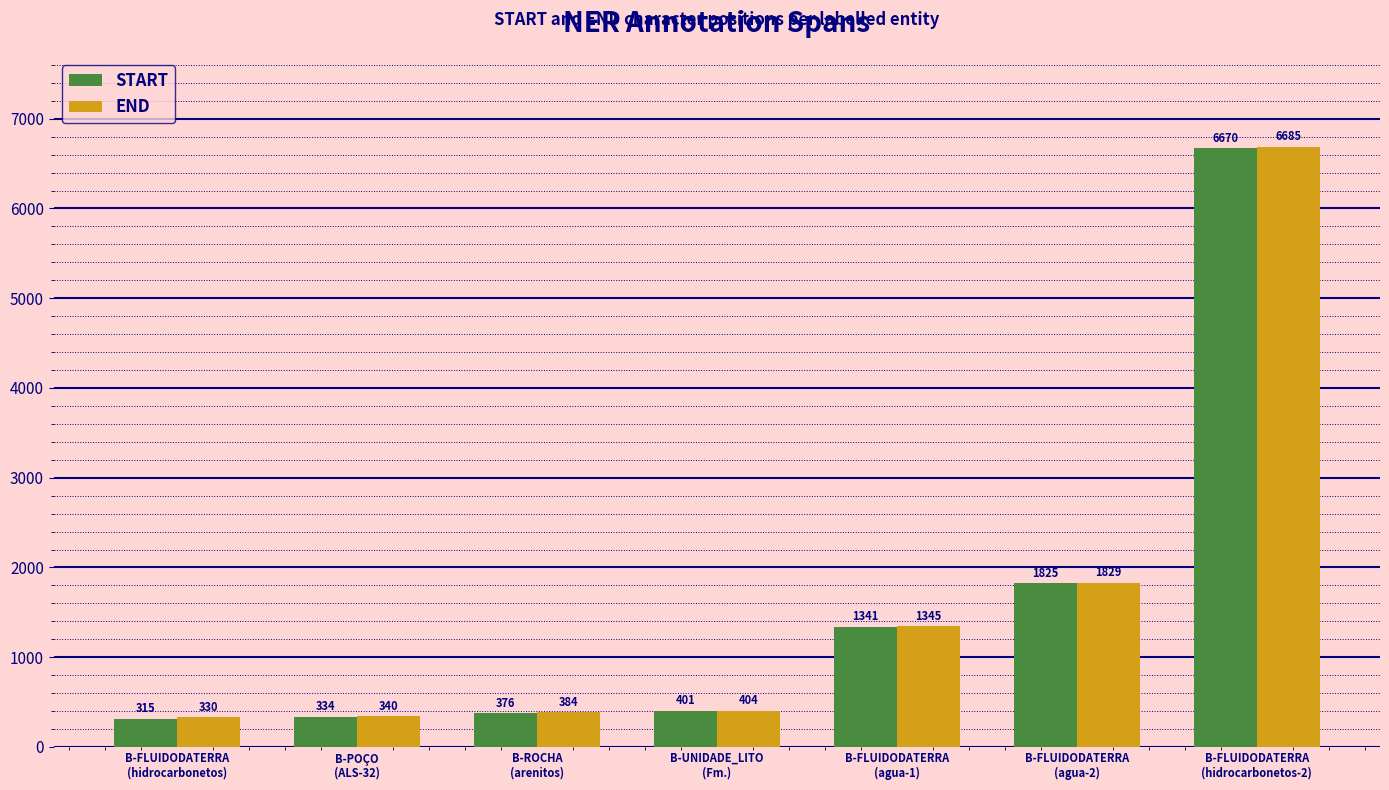

What is the label of the 4th bar from the left?

B-UNIDADE_LITO
(Fm.)